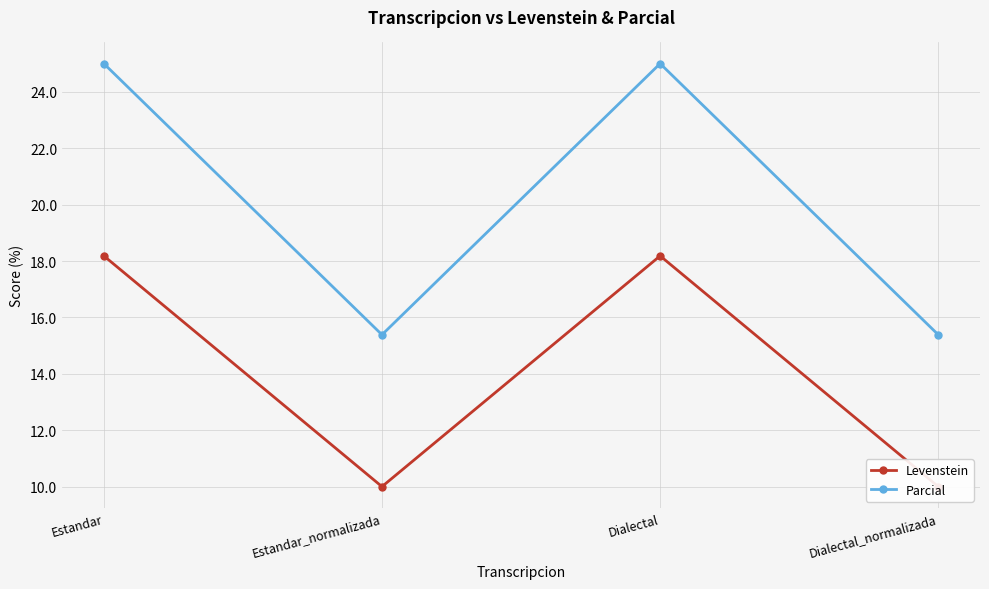

The value of Levenstein at Dialectal_normalizada is 5.1. True or false?

False